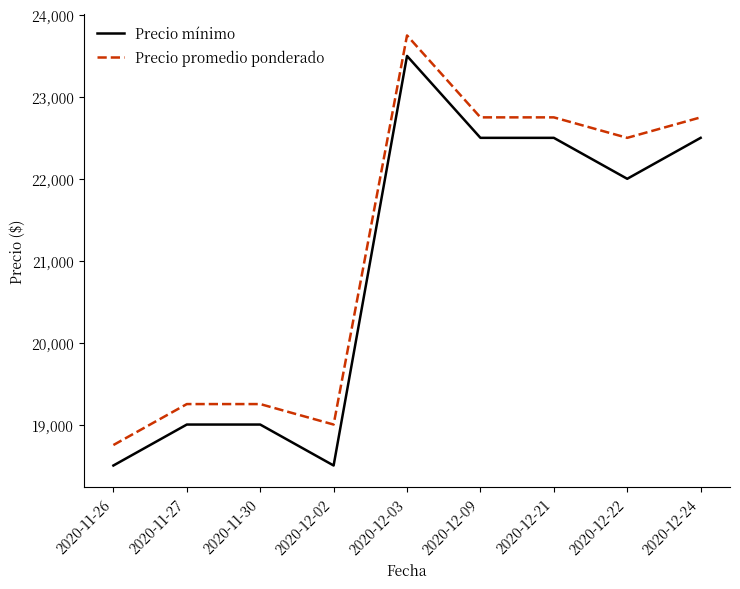

At which category does Precio mínimo reach its first local valley?

2020-12-02